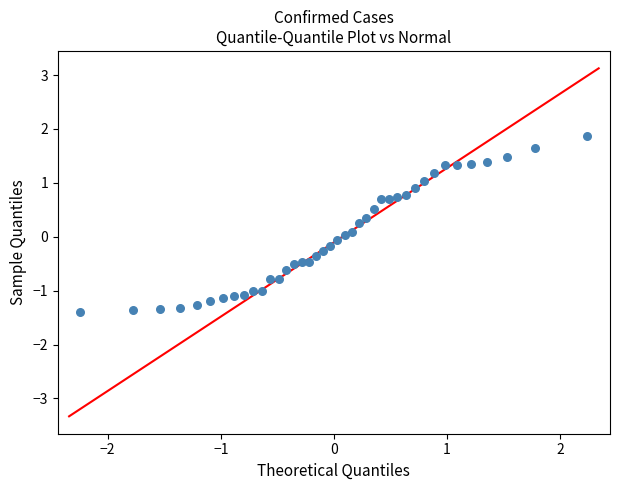

What is the range of X values (max minus min)?

4.5